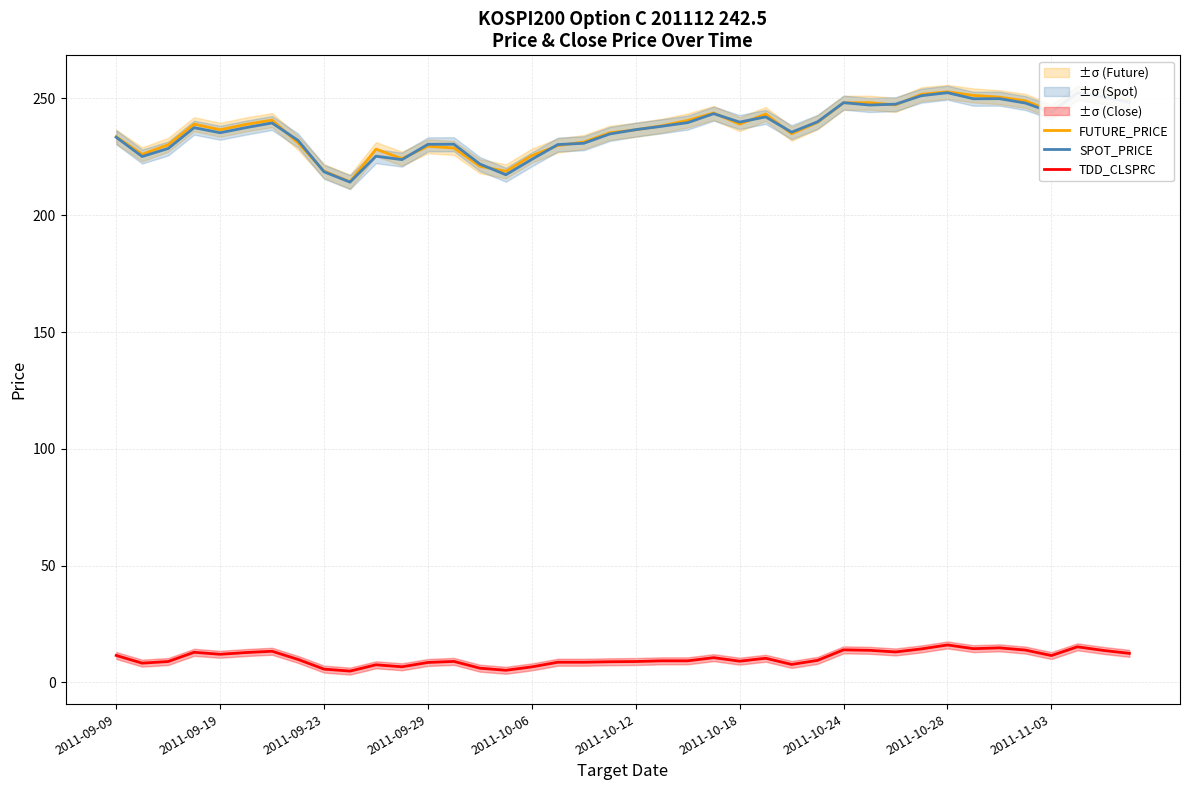

True or false: TDD_CLSPRC and FUTURE_PRICE cross at least once.

False